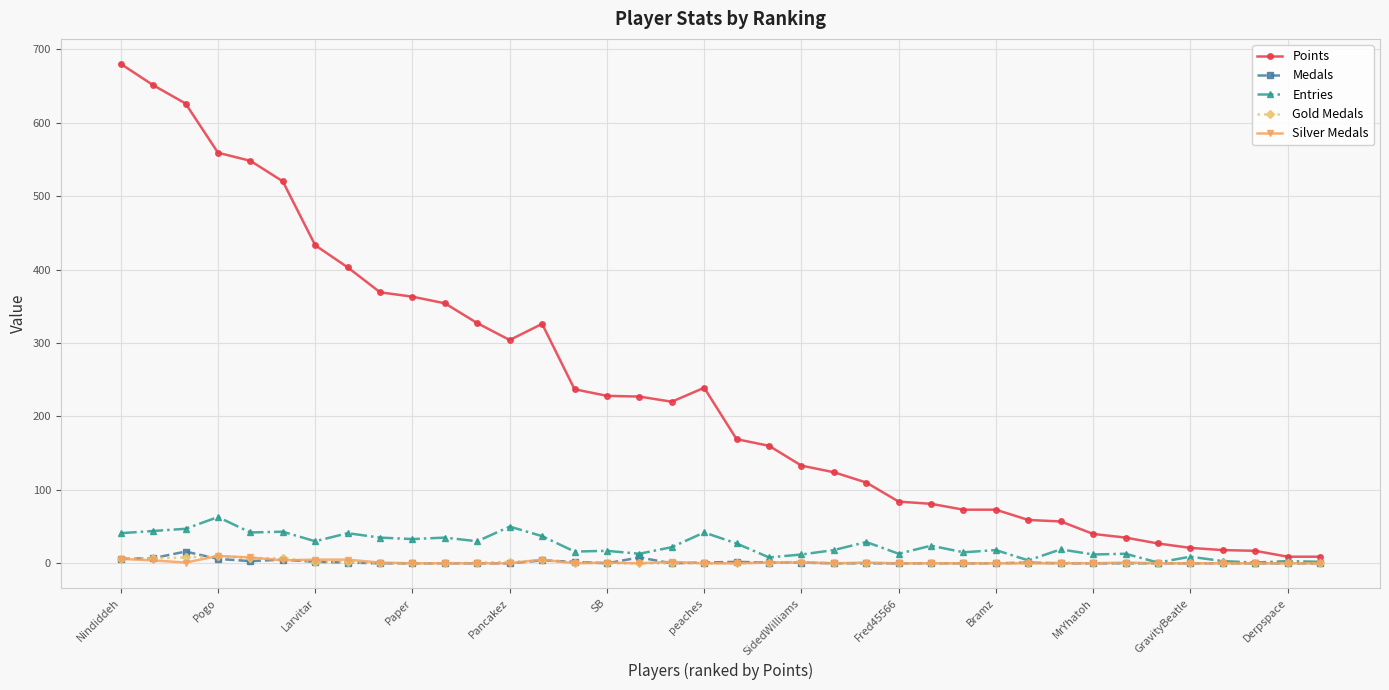

What is the highest value of the Points series?

680